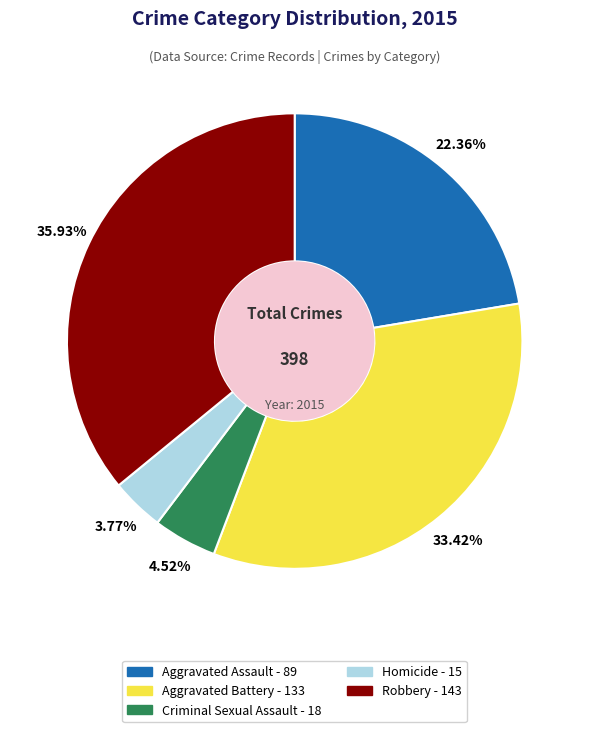

What percentage is the Robbery slice, to the nearest percent?

36%